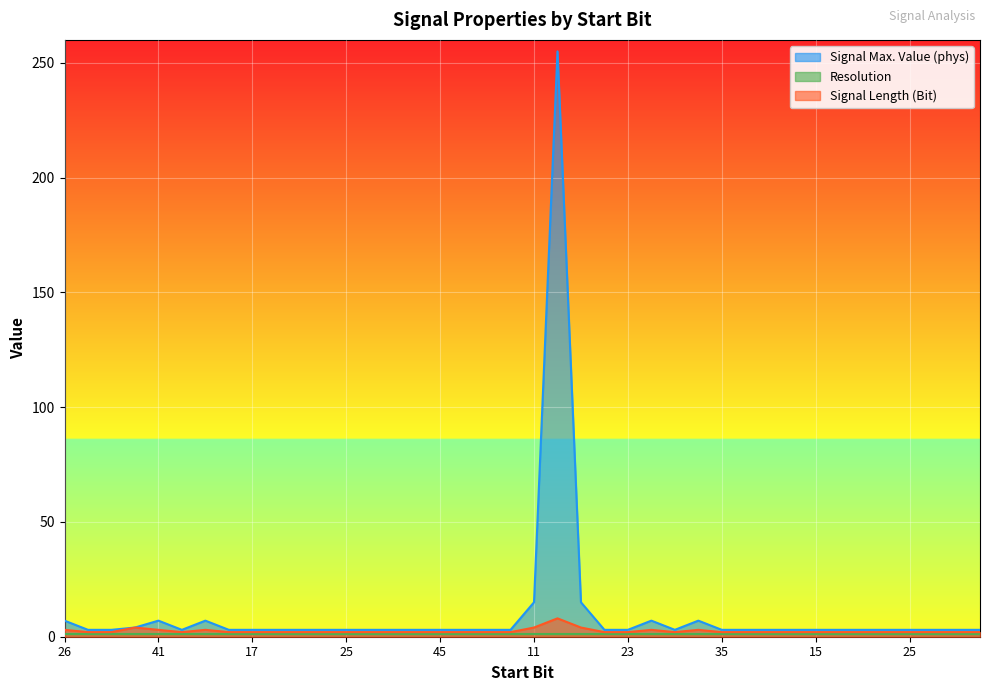

At which category does Signal Length (Bit) reach its first local valley?

46